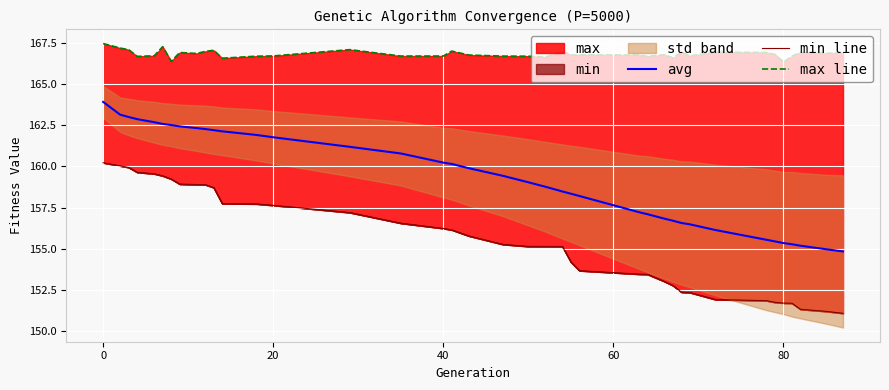

The value of avg at 40 is 160.2. True or false?

True